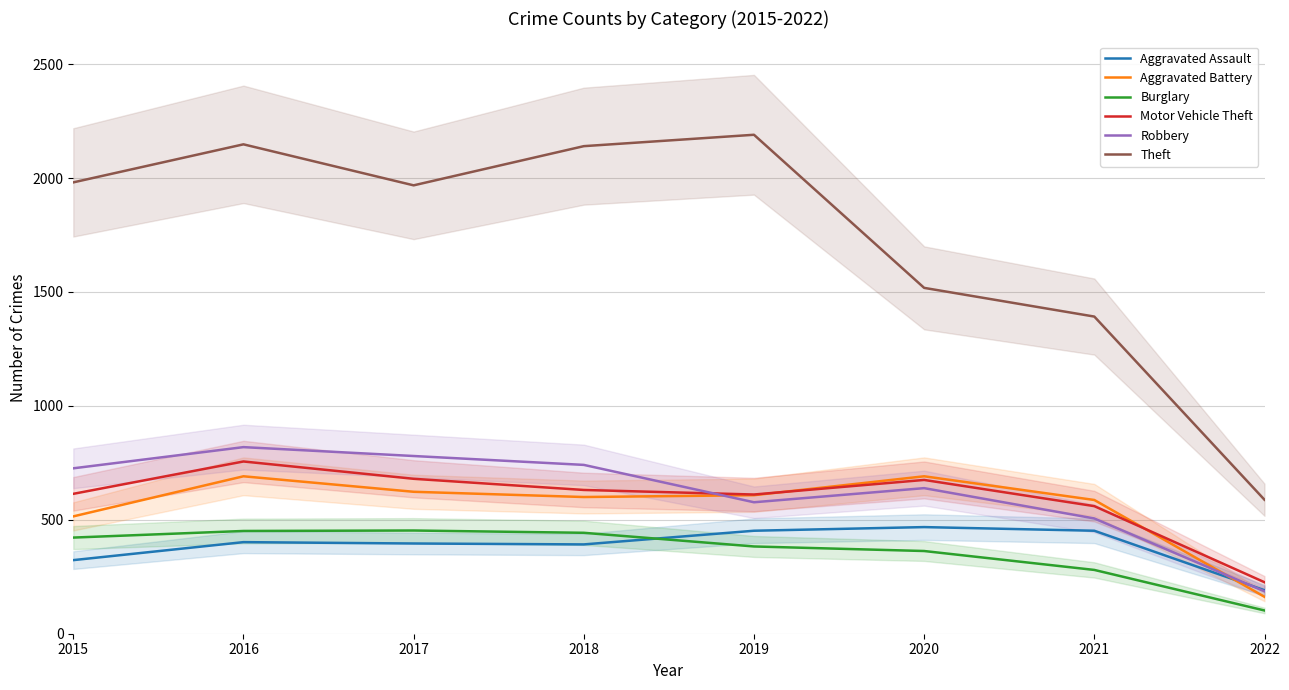

What is the smallest value displayed?

102